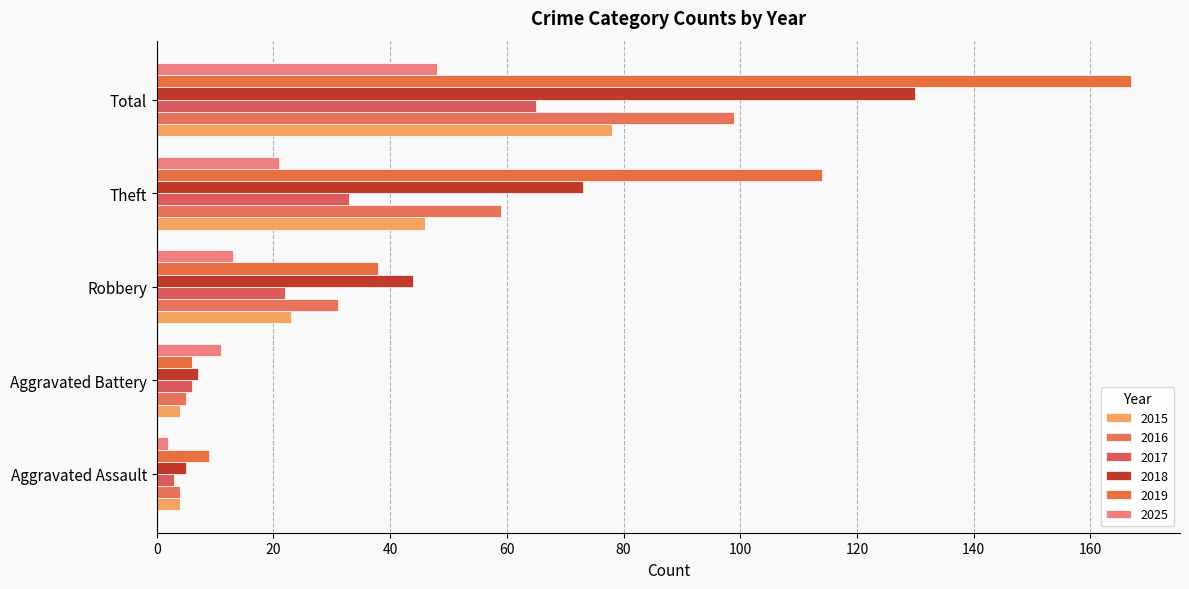

What is the difference between the maximum and second lowest values in the 2016 series?

94